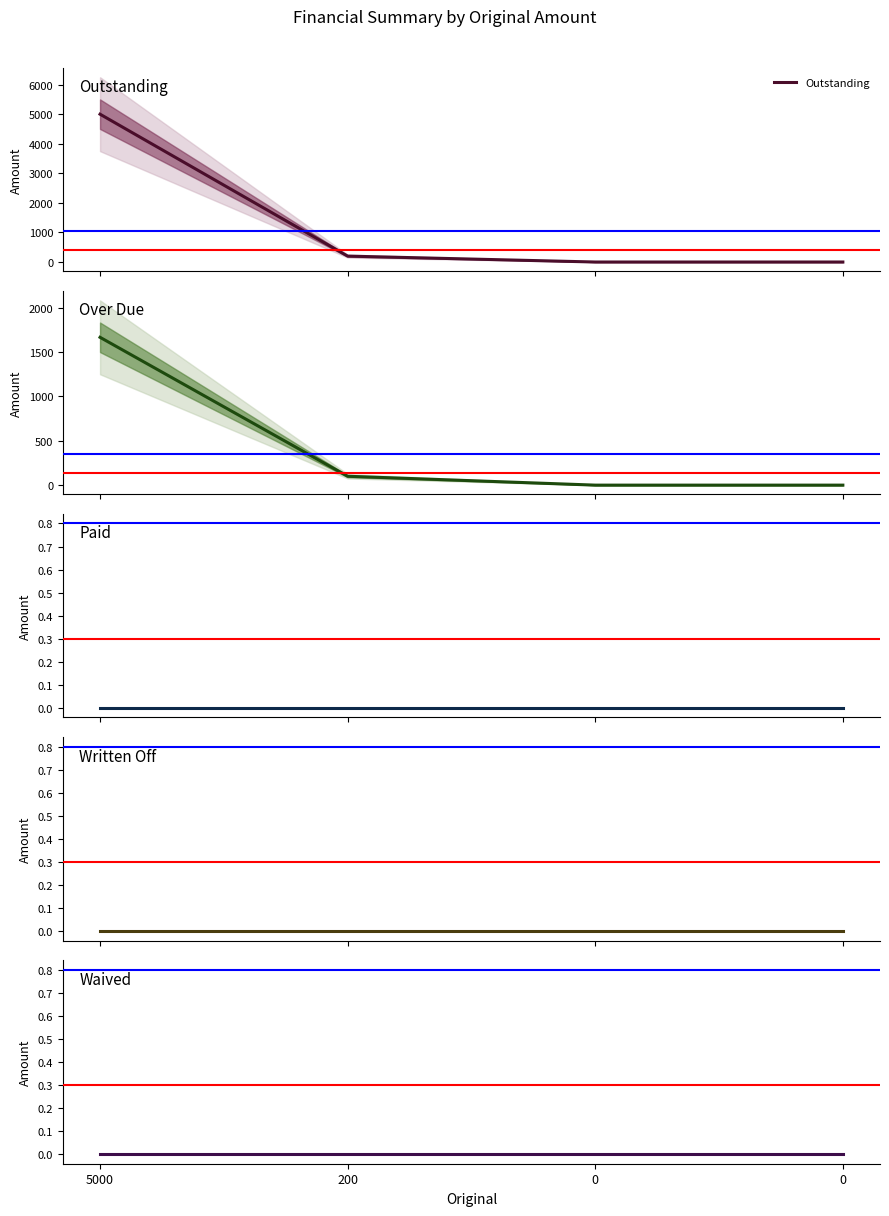

Rank the series by their maximum value, from highest to lowest.

Outstanding, Over Due, Paid, Written Off, Waived